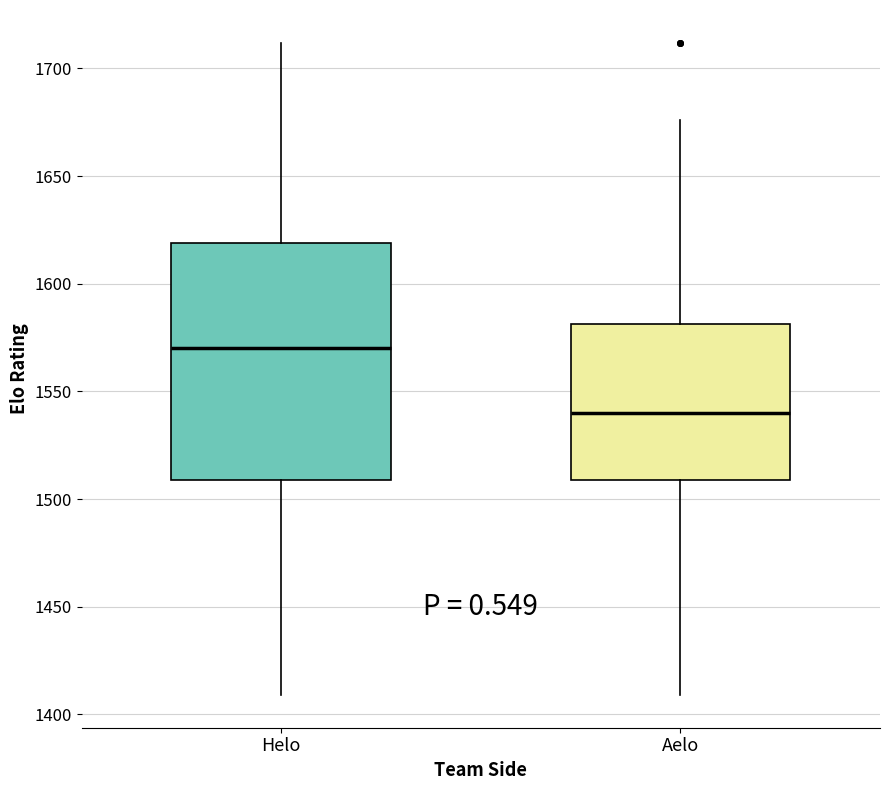

Comparing the boxes themselves (not the whiskers), which one is the tallest?

Helo